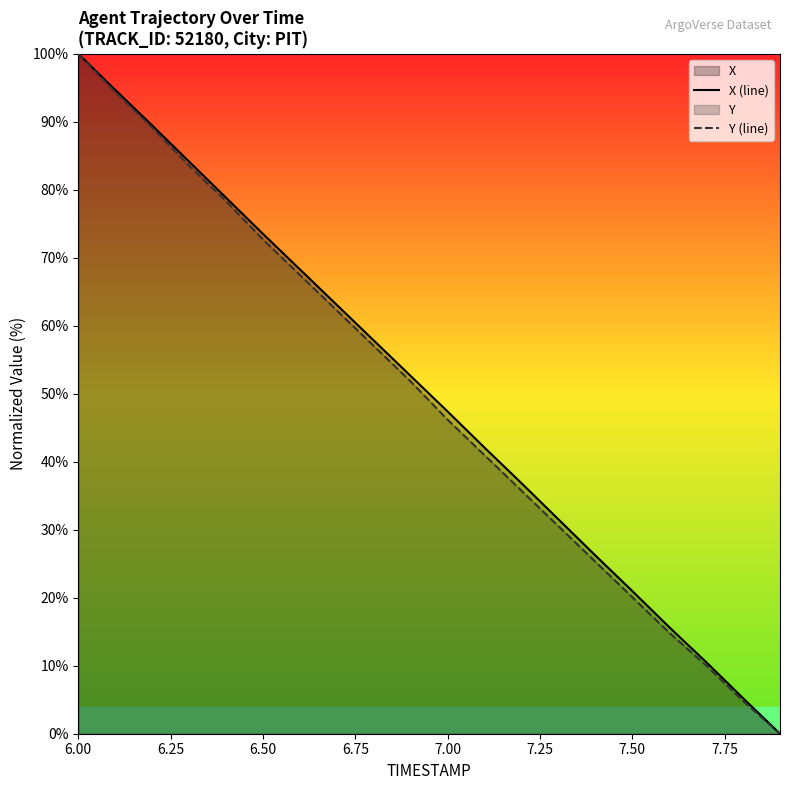

What is the maximum value for X (line)?

100.0